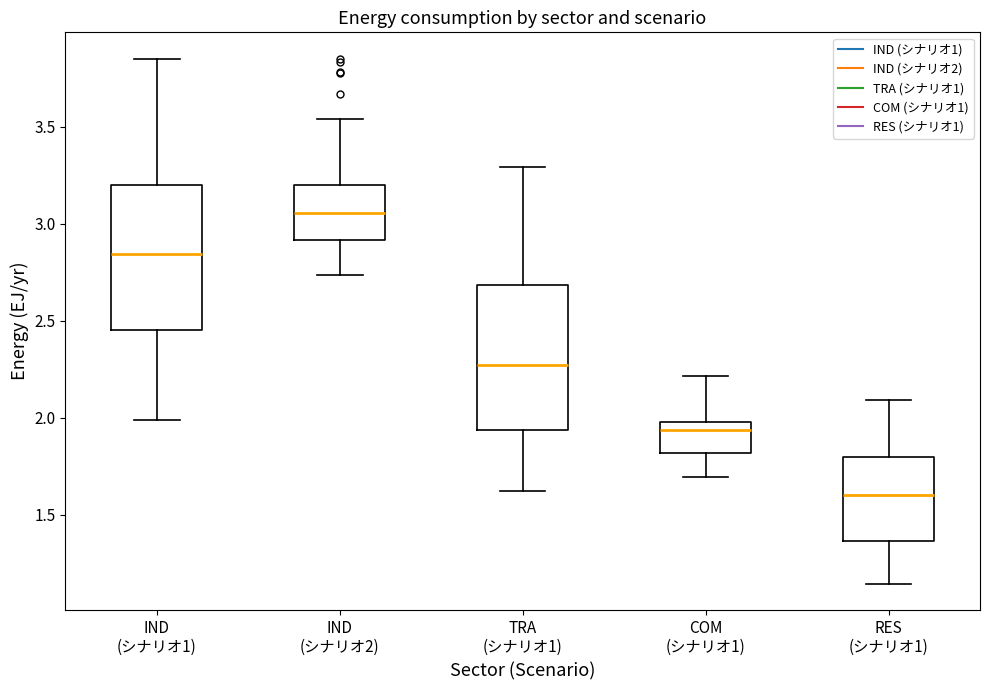

Where does the upper whisker of the box for IND (シナリオ1) end on the y-axis? The values are not printed on the chart, so give them approximately, as read against the axis.

3.85